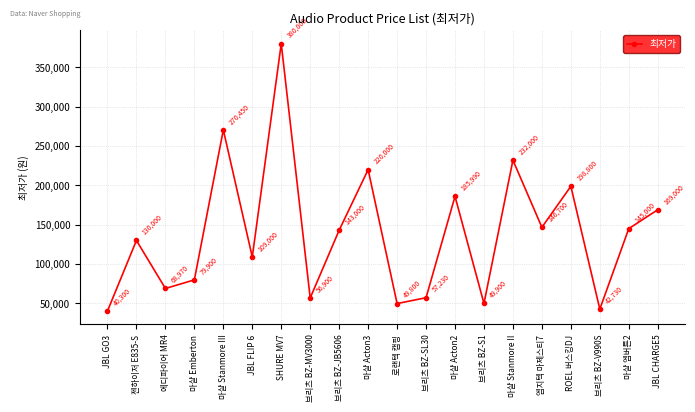

Is it true that the value at 마샬 Acton3 is 220000?

True